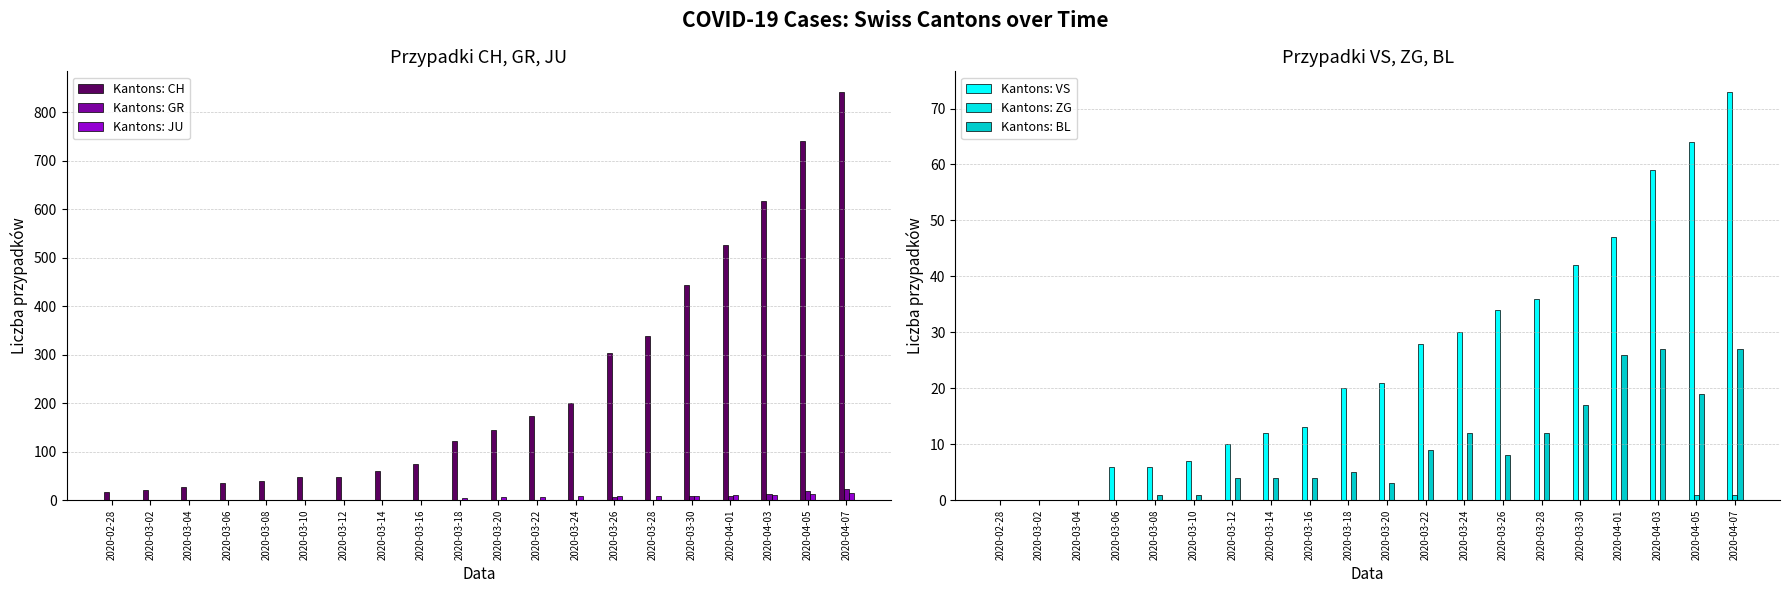

List the labels in order of Kantons: CH value, smallest first.

2020-02-28, 2020-03-02, 2020-03-04, 2020-03-06, 2020-03-08, 2020-03-10, 2020-03-12, 2020-03-14, 2020-03-16, 2020-03-18, 2020-03-20, 2020-03-22, 2020-03-24, 2020-03-26, 2020-03-28, 2020-03-30, 2020-04-01, 2020-04-03, 2020-04-05, 2020-04-07